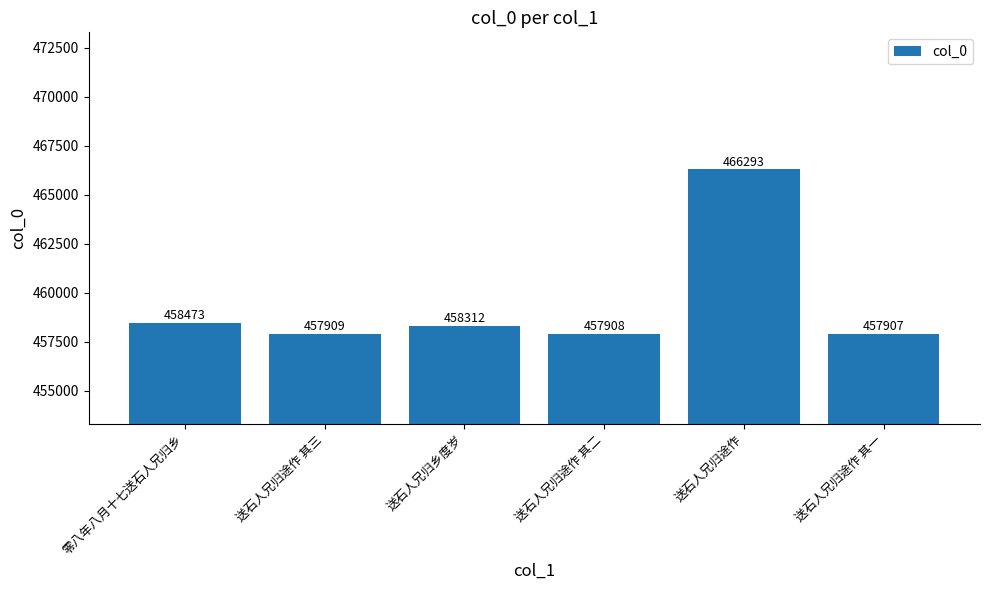

List the labels in order of value, smallest first.

送石人兄归途作 其一, 送石人兄归途作 其二, 送石人兄归途作 其三, 送石人兄归乡度岁, 零八年八月十七送石人兄归乡, 送石人兄归途作